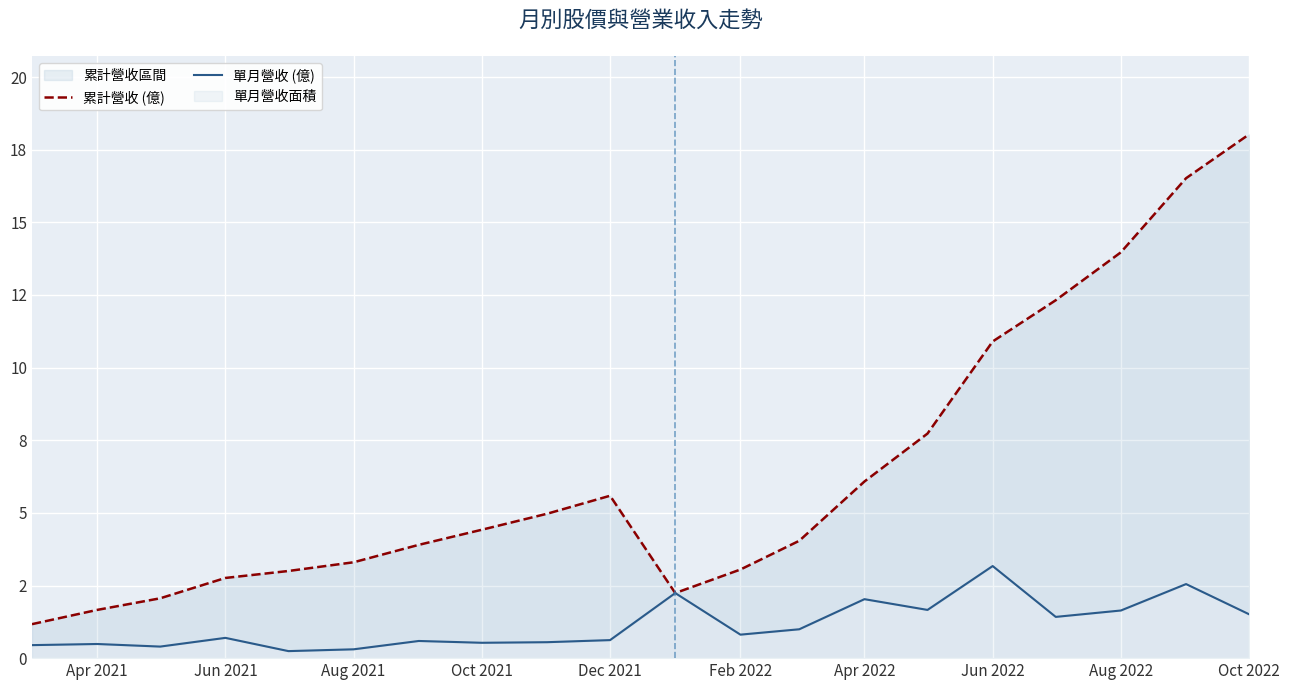

What is the value of the 單月營收 (億) point at the 9th from the left?

0.5